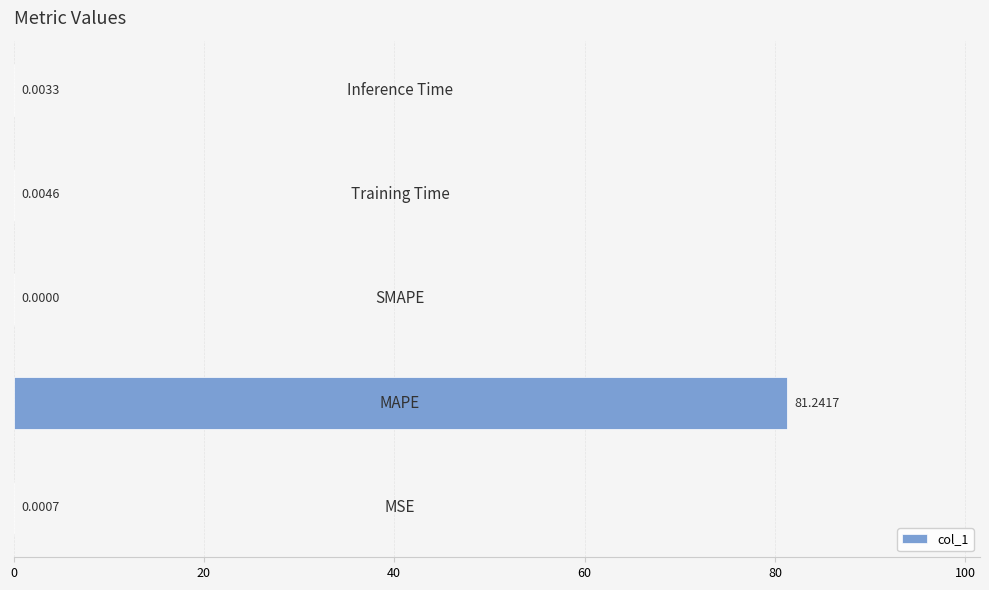

What is the sum of all values?

81.3